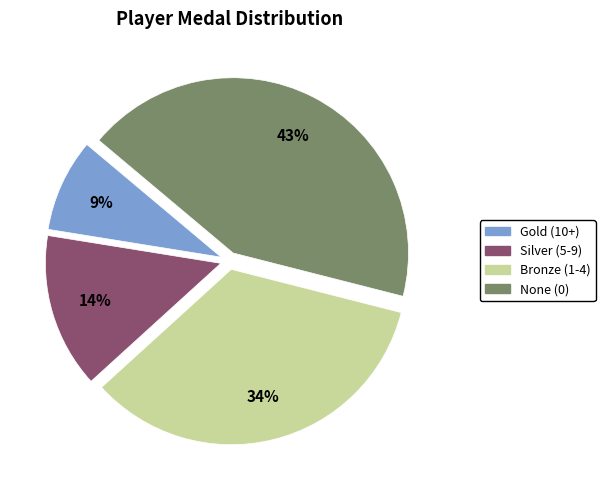

Is there a majority slice in this chart?

No